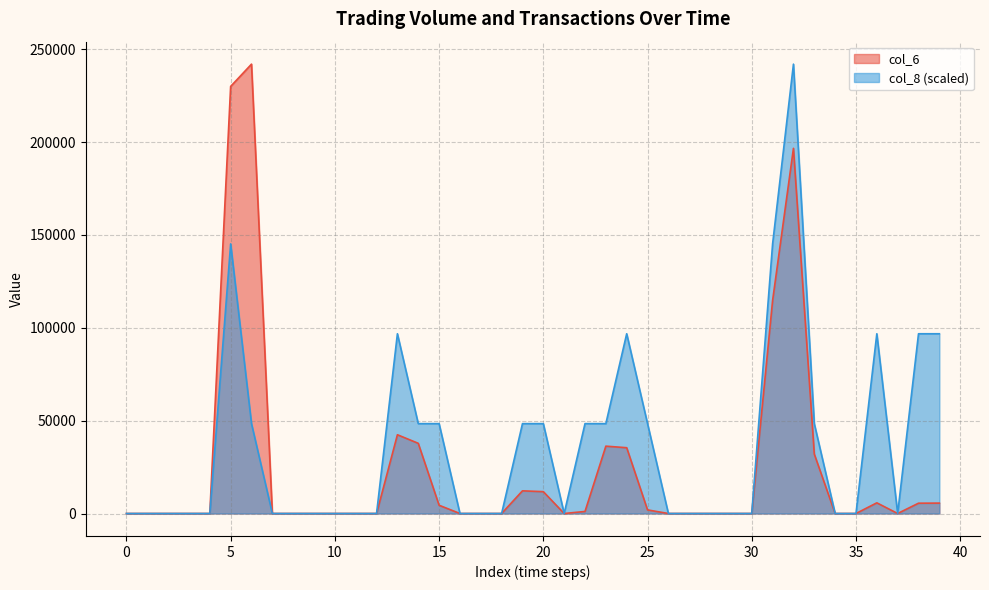

What is the label of the 22nd point from the right?

18